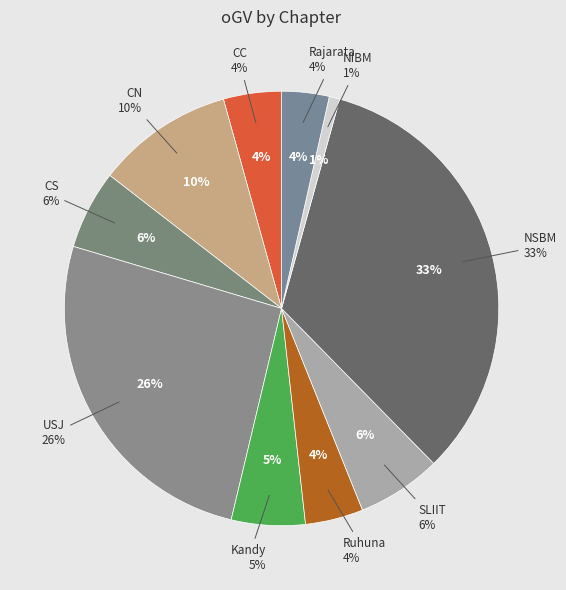

How many segments does this pie chart have?

10